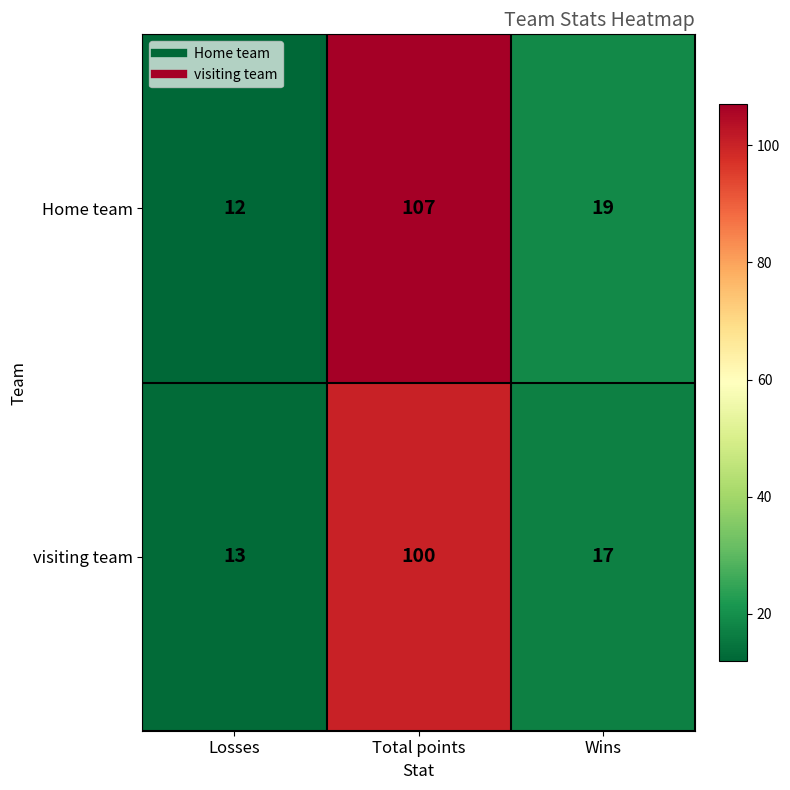

Reading left to right, transcribe all the data shown in this chart.

Home team: 12	107	19
visiting team: 13	100	17